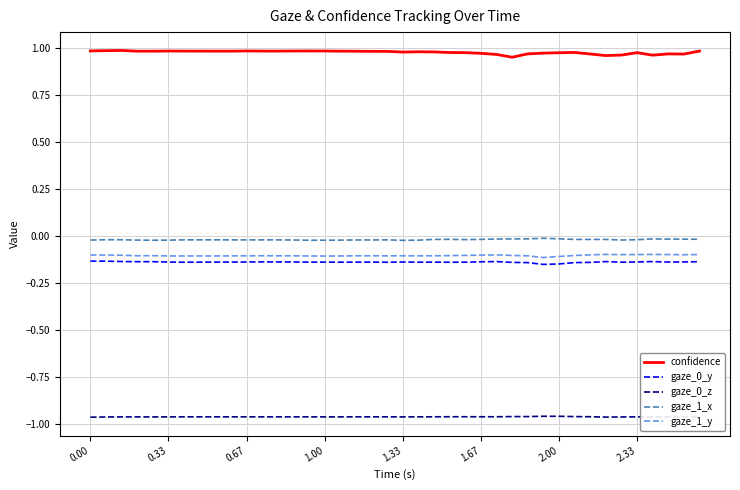

Which series has the largest range (max minus min)?

confidence